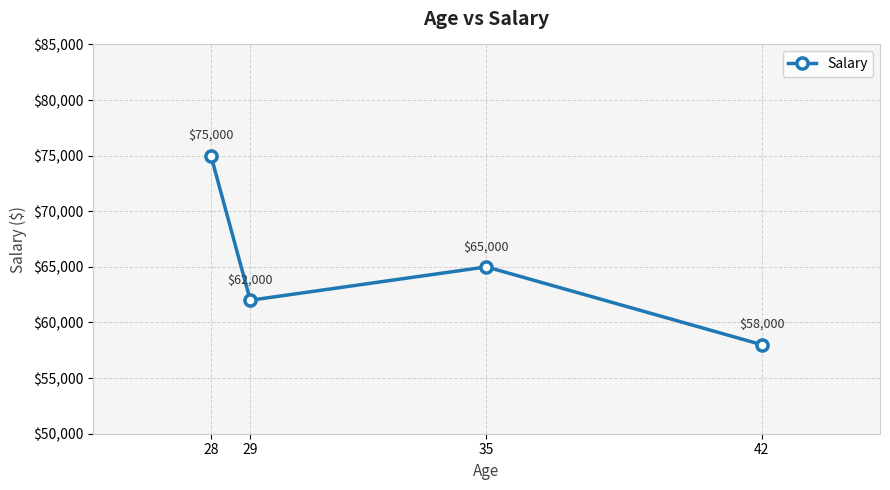

What is the average value?

65000